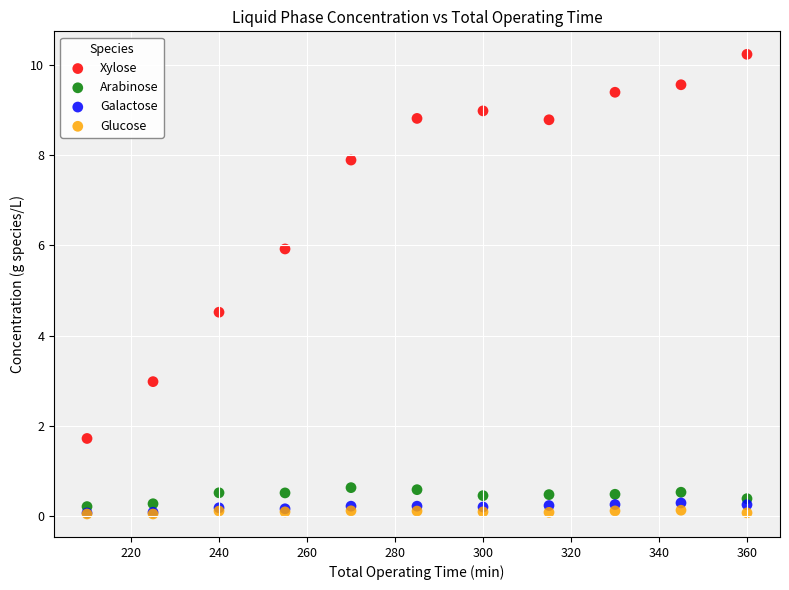

Across all series, what Y value is closest to 5?

4.5